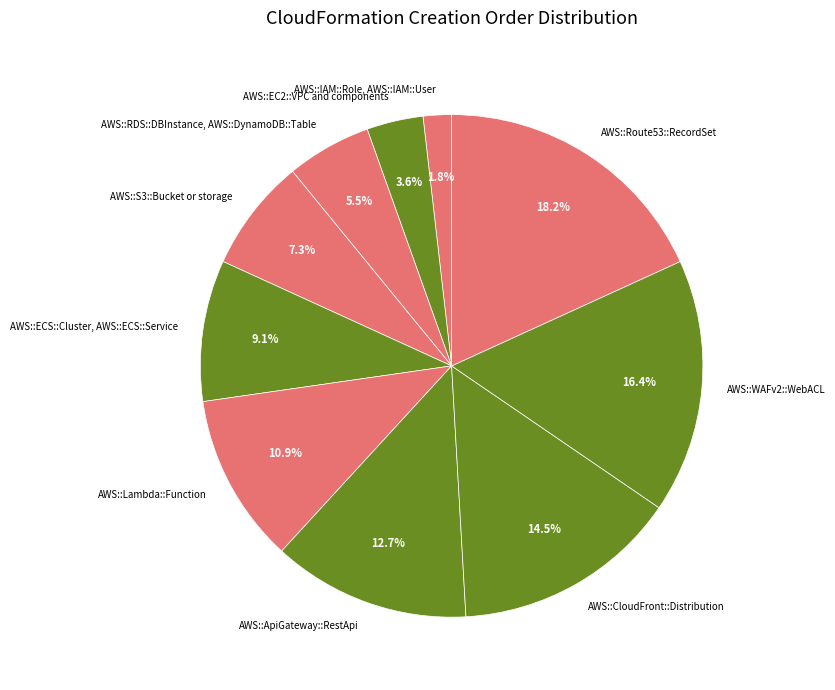

What is the ratio of the value at AWS::Route53::RecordSet to the value at AWS::S3::Bucket or storage?

2.5